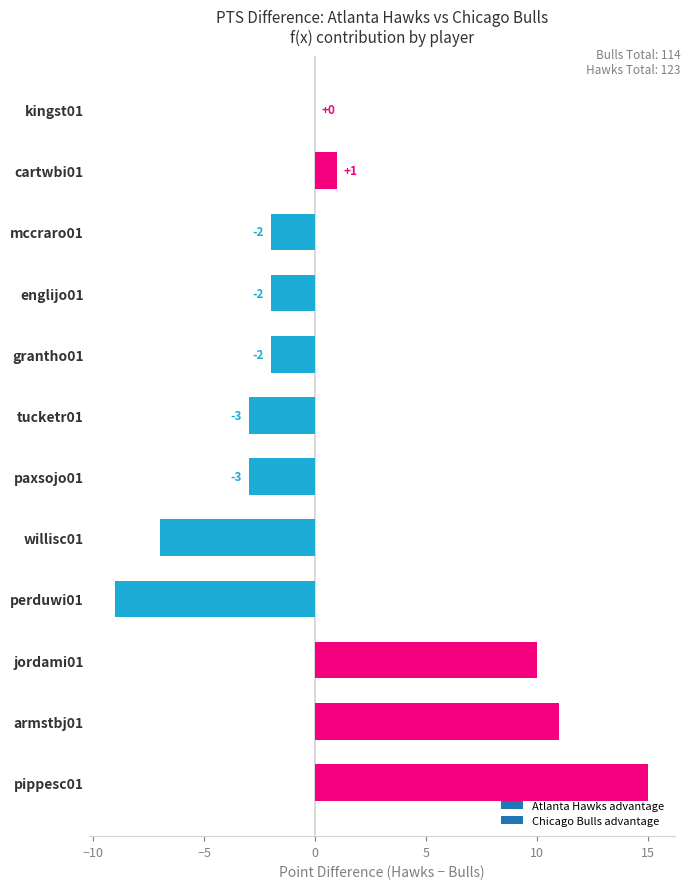

The chart shows a value of 5 at jordami01. True or false?

False